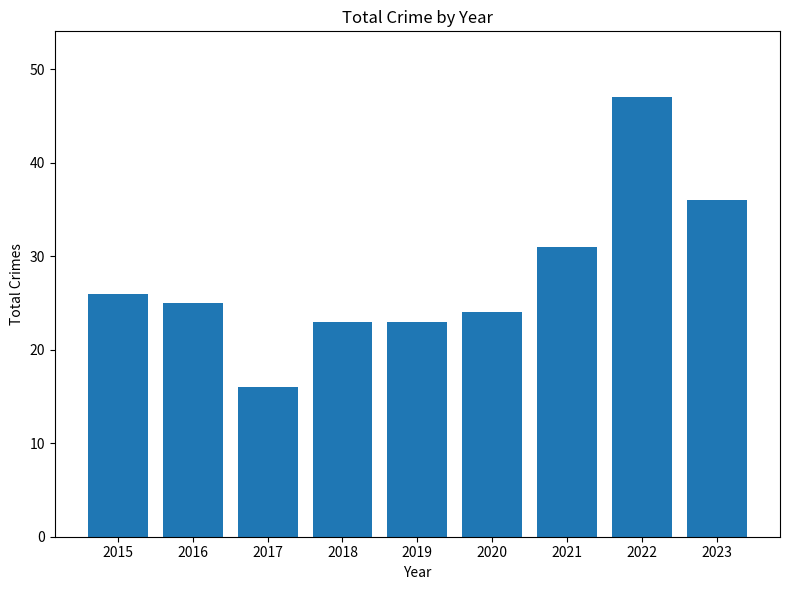

What is the value of the 7th bar from the left?

31